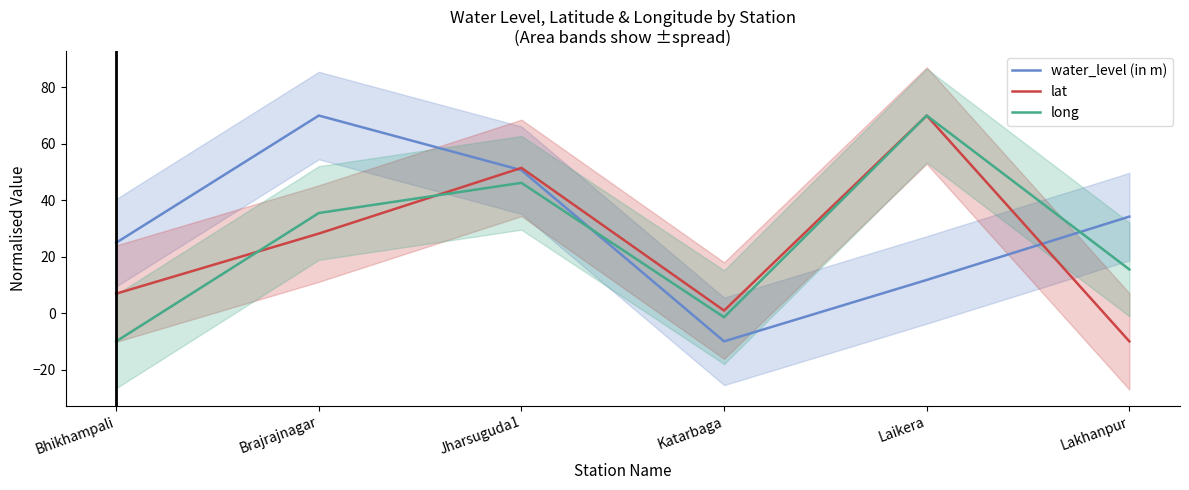

How many categories are shown in the chart?

6